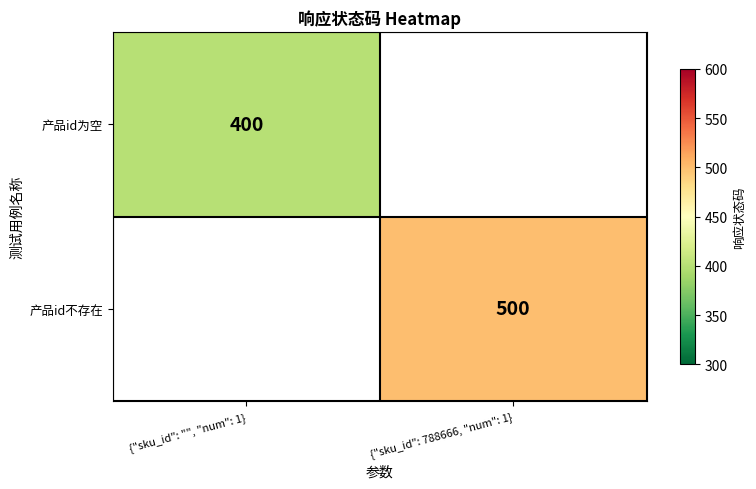

True or false: 产品id不存在 has a value of 663 at {"sku_id": 788666, "num": 1}.

False